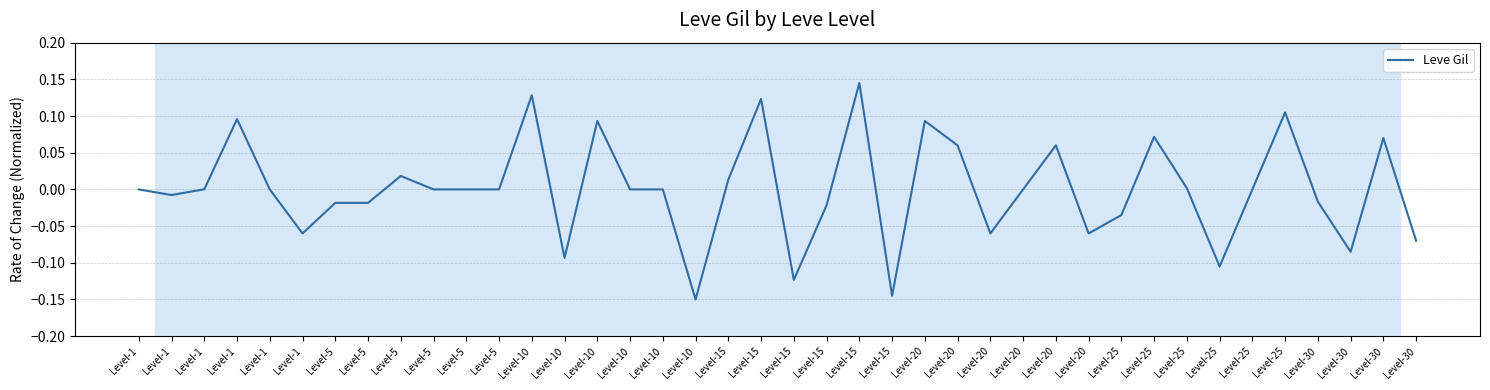

What is the difference between the maximum and minimum values?

0.3